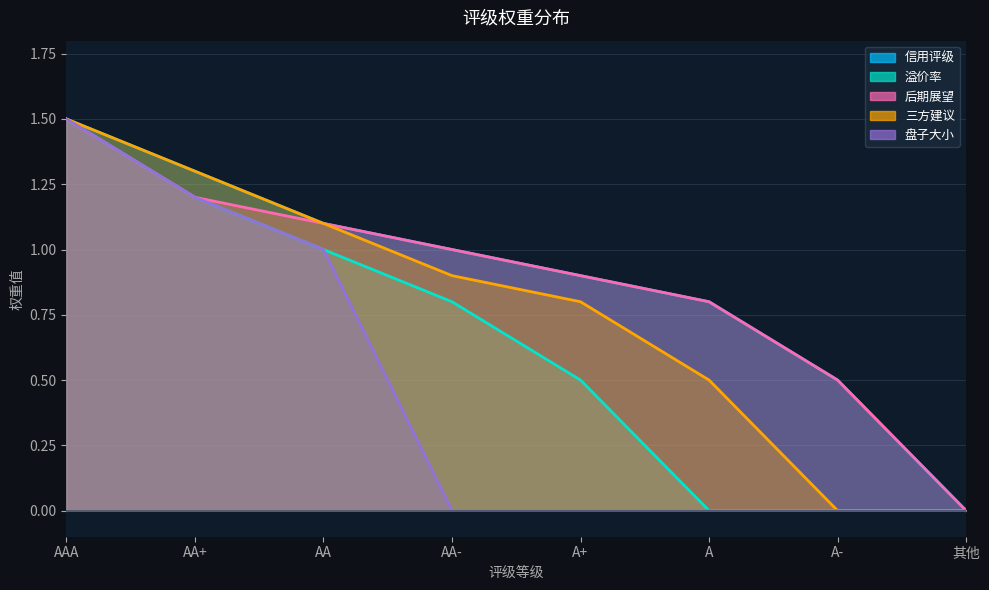

How many lines are shown in the chart?

5